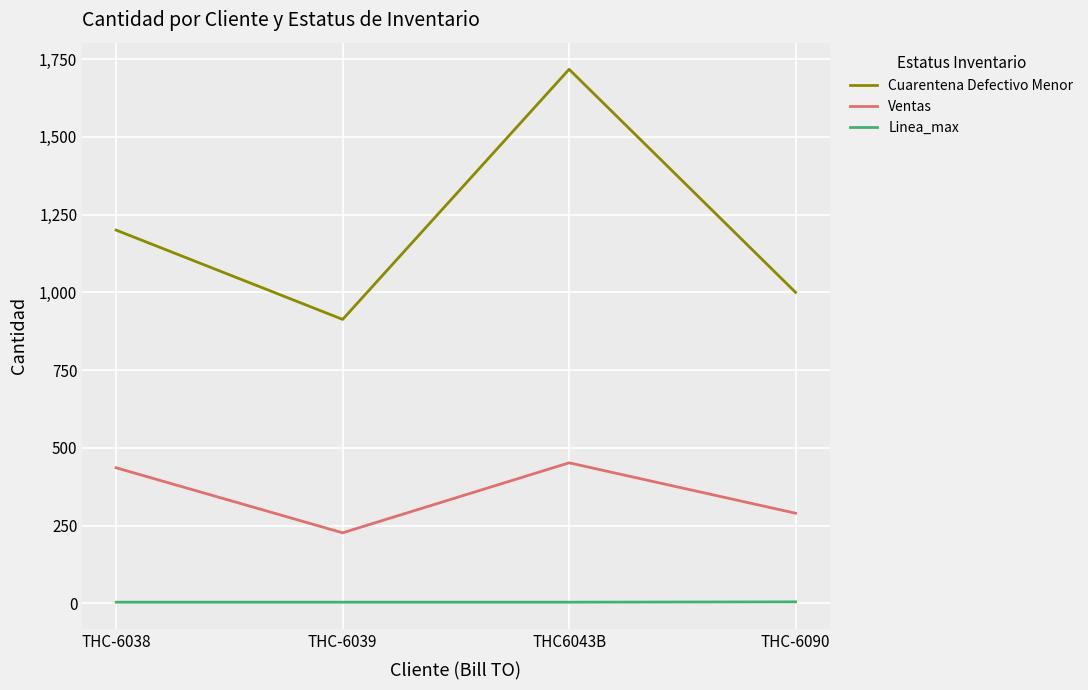

What is the difference between the highest and lowest values at THC-6039?

909